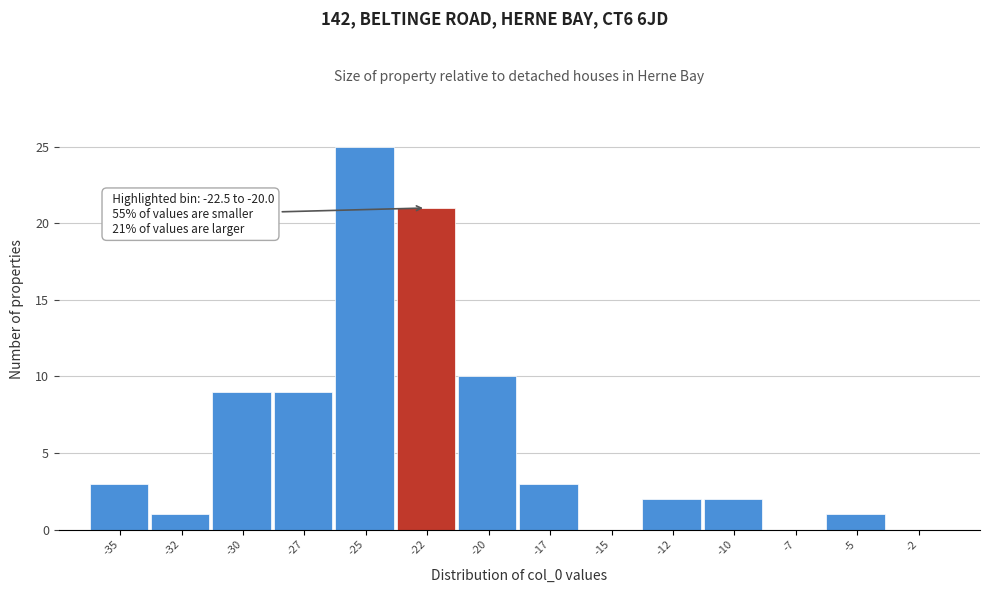

Reading left to right, what are all the values shown in this chart?

-35=3	-32=1	-30=9	-27=9	-25=25	-22=21	-20=10	-17=3	-15=0	-12=2	-10=2	-7=0	-5=1	-2=0